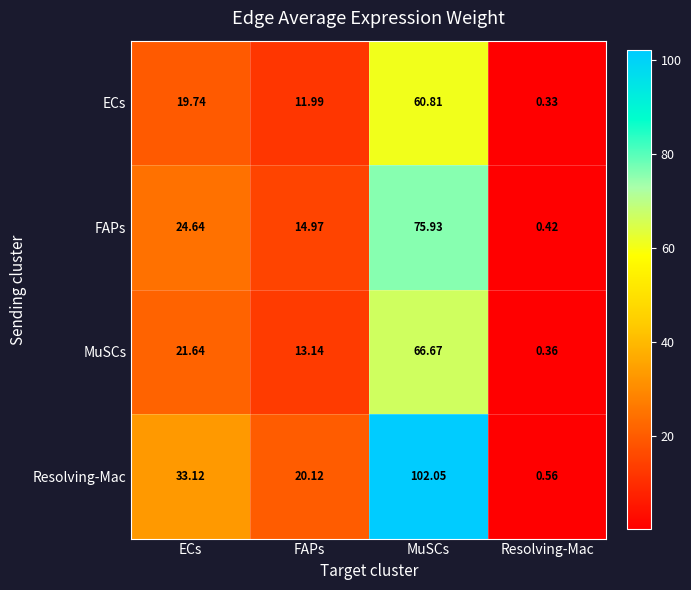

At which label is MuSCs closest to 33?

ECs